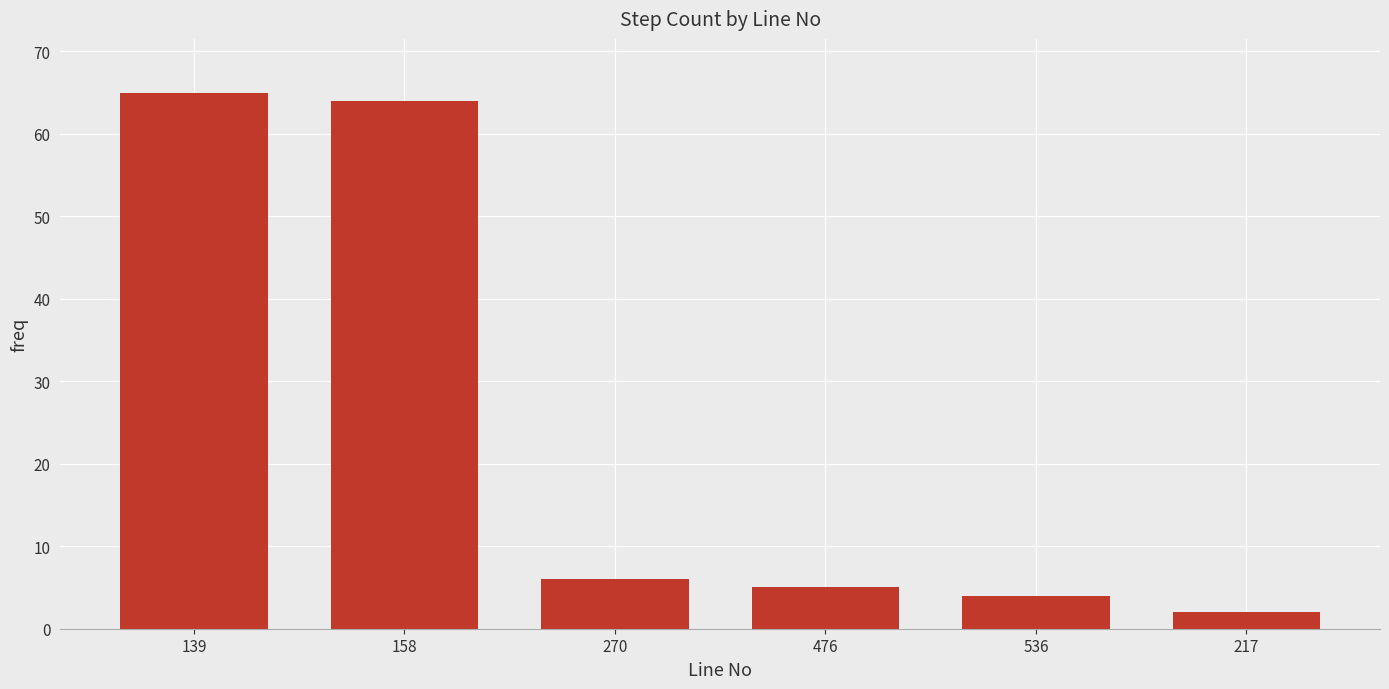

How many data points are less than 6?

3